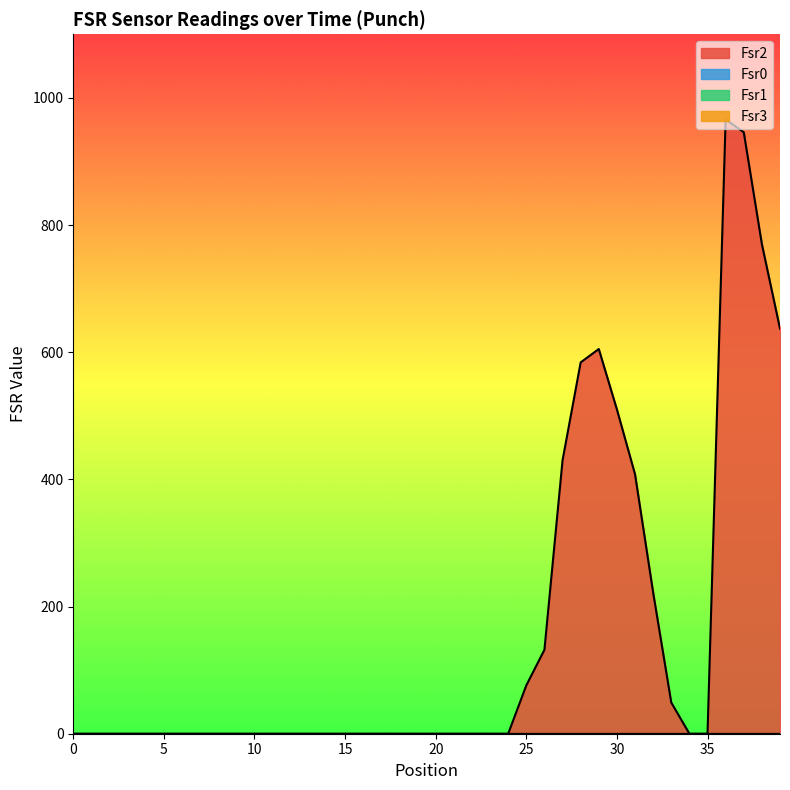

Reading left to right, what are all the values shown in this chart?

Fsr2: 0	0	0	0	0	0	0	0	0	0	0	0	0	0	0	0	0	0	0	0	0	0	0	0	0	76	132	430	584	605	510	408	222	49	0	0	966	946	770	637
Fsr0: 0	0	0	0	0	0	0	0	0	0	0	0	0	0	0	0	0	0	0	0	0	0	0	0	0	0	0	0	0	0	0	0	0	0	0	0	0	0	0	0
Fsr1: 0	0	0	0	0	0	0	0	0	0	0	0	0	0	0	0	0	0	0	0	0	0	0	0	0	0	0	0	0	0	0	0	0	0	0	0	0	0	0	0
Fsr3: 0	0	0	0	0	0	0	0	0	0	0	0	0	0	0	0	0	0	0	0	0	0	0	0	0	0	0	0	0	0	0	0	0	0	0	0	0	0	0	0